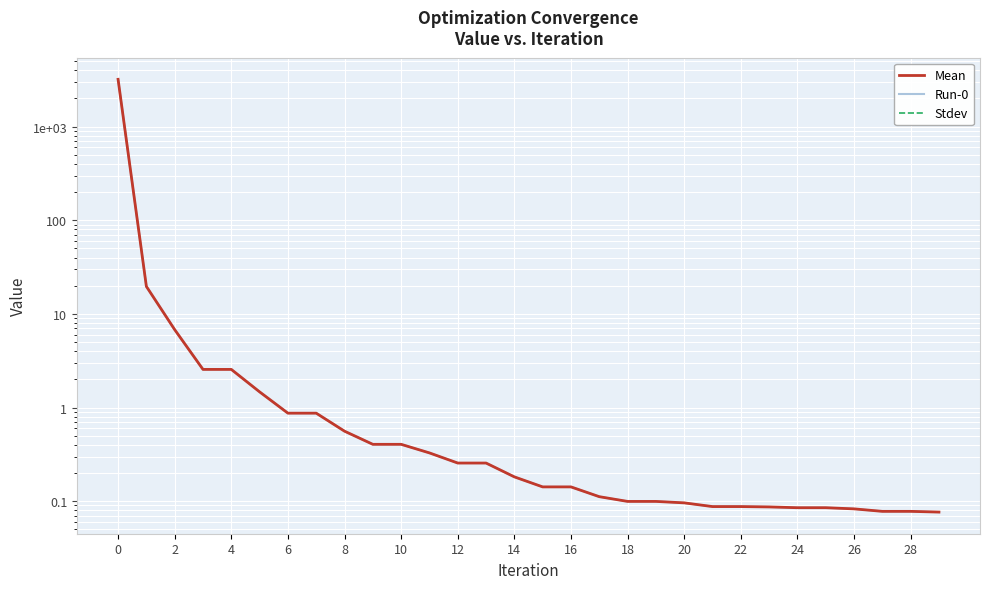

What is the spread (max minus min) of values at 27?

0.1